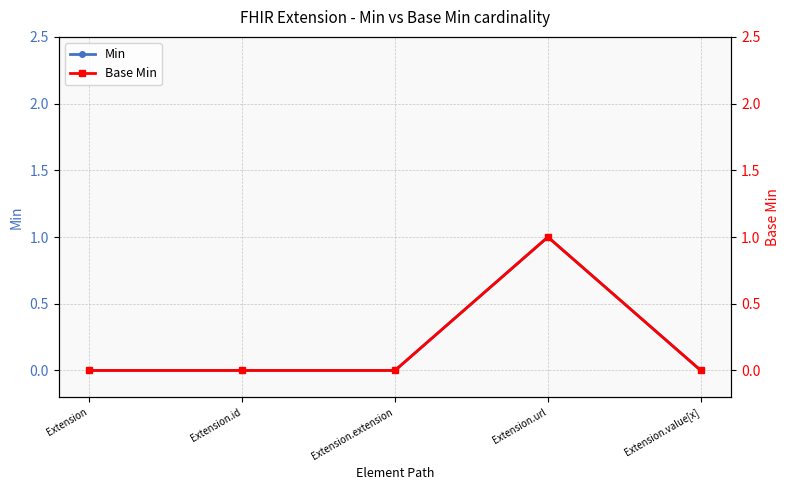

What is the label of the 1st point from the right?

Extension.value[x]